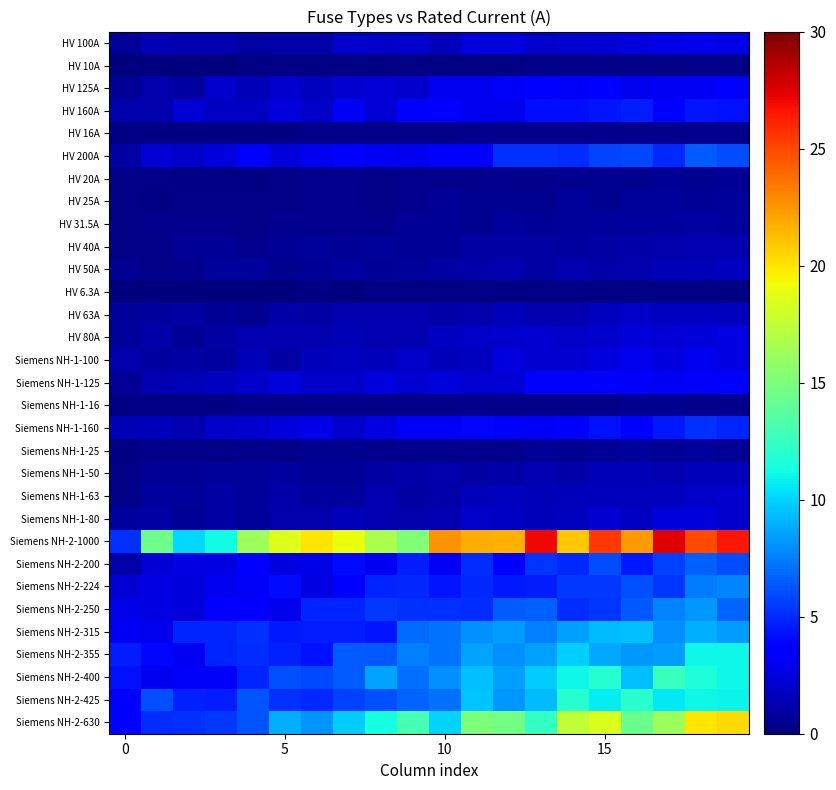

Reading left to right, what are all the values shown in this chart?

HV 100A: 0.8	1.4	1.3	1.3	1.0	1.1	1.2	2.0	1.9	2.1	1.6	2.5	2.5	2.1	2.2	2.3	2.5	2.8	2.8	2.8
HV 10A: 0.1	0.1	0.1	0.1	0.1	0.2	0.1	0.2	0.2	0.1	0.2	0.2	0.2	0.3	0.3	0.3	0.2	0.2	0.3	0.3
HV 125A: 0.7	1.3	0.9	2.0	1.4	2.0	1.7	2.1	2.3	2.0	3.0	3.0	3.3	3.4	3.2	3.7	2.9	3.1	3.1	3.6
HV 160A: 1.3	1.3	2.3	1.8	1.8	2.4	2.0	3.1	2.2	3.7	3.6	3.0	2.9	4.2	4.2	4.4	4.7	3.8	4.4	4.2
HV 16A: 0.2	0.2	0.2	0.1	0.2	0.2	0.3	0.3	0.3	0.3	0.3	0.4	0.4	0.4	0.4	0.4	0.4	0.4	0.4	0.4
HV 200A: 1.0	2.3	1.9	2.5	3.4	2.5	3.0	3.8	3.1	3.0	3.6	3.6	5.2	5.2	5.1	5.8	5.9	5.0	6.5	6.1
HV 20A: 0.2	0.3	0.2	0.2	0.2	0.3	0.4	0.4	0.3	0.4	0.4	0.4	0.4	0.4	0.6	0.5	0.5	0.6	0.6	0.7
HV 25A: 0.3	0.2	0.3	0.3	0.3	0.3	0.4	0.4	0.3	0.4	0.6	0.5	0.5	0.6	0.7	0.6	0.7	0.8	0.7	0.8
HV 31.5A: 0.2	0.4	0.4	0.4	0.3	0.6	0.4	0.4	0.4	0.6	0.7	0.5	0.7	0.7	0.8	0.7	0.9	0.8	1.0	0.8
HV 40A: 0.3	0.3	0.6	0.6	0.4	0.6	0.7	0.7	0.7	0.7	0.7	1.0	1.0	1.0	0.9	1.0	1.1	1.3	1.3	1.3
HV 50A: 0.5	0.3	0.4	0.8	0.7	0.5	0.6	0.9	0.7	0.8	1.0	1.1	1.2	1.0	1.3	1.2	1.3	1.5	1.5	1.7
HV 6.3A: 0.1	0.1	0.0	0.1	0.1	0.1	0.1	0.1	0.1	0.1	0.1	0.1	0.1	0.1	0.1	0.2	0.2	0.1	0.2	0.2
HV 63A: 0.8	0.9	0.9	0.7	0.6	1.2	0.9	1.3	1.4	1.4	1.1	1.3	1.6	1.4	1.4	1.6	1.9	1.9	1.9	1.7
HV 80A: 0.8	1.2	0.6	1.0	1.3	1.3	1.4	1.5	1.3	1.4	1.8	1.9	2.0	2.2	2.0	2.0	2.3	2.3	2.5	2.6
Siemens NH-1-100: 1.3	0.9	1.0	0.9	1.4	1.0	1.5	1.7	1.6	2.0	1.6	1.7	2.5	2.2	2.1	2.6	2.9	2.5	3.0	2.6
Siemens NH-1-125: 0.6	1.3	1.4	1.7	1.9	2.4	2.0	1.9	2.6	2.1	2.4	2.2	2.2	3.4	3.4	3.4	3.2	3.1	3.2	3.5
Siemens NH-1-16: 0.2	0.2	0.2	0.2	0.3	0.3	0.3	0.3	0.3	0.3	0.3	0.4	0.3	0.3	0.3	0.3	0.5	0.5	0.5	0.4
Siemens NH-1-160: 1.4	1.6	1.3	1.9	2.0	2.5	2.7	2.0	2.7	3.2	3.2	3.9	3.8	3.3	3.3	4.3	3.6	4.6	5.3	4.9
Siemens NH-1-25: 0.2	0.3	0.3	0.3	0.4	0.3	0.5	0.5	0.4	0.4	0.4	0.4	0.5	0.6	0.5	0.6	0.7	0.6	0.8	0.7
Siemens NH-1-50: 0.3	0.6	0.6	0.8	0.8	0.9	0.7	0.7	1.0	1.1	1.2	1.0	1.1	1.3	1.2	1.5	1.5	1.4	1.6	1.6
Siemens NH-1-63: 0.3	0.9	0.7	1.0	0.7	1.1	0.9	0.8	1.4	1.0	1.2	1.6	1.7	1.5	1.6	1.6	1.6	1.7	1.9	2.0
Siemens NH-1-80: 0.9	1.0	0.6	1.0	0.8	1.2	1.2	1.6	1.3	1.2	1.3	1.9	1.9	1.6	1.7	2.2	1.8	2.5	2.5	2.1
Siemens NH-2-1000: 5.3	14.5	10.1	11.2	16.2	18.6	20.0	19.0	16.7	15.2	22.5	21.7	21.6	27.0	21.0	25.5	22.3	27.5	24.9	26.6
Siemens NH-2-200: 1.1	2.3	2.7	2.6	3.5	2.7	2.7	4.0	3.1	4.6	3.1	5.1	3.6	5.4	4.9	6.0	4.6	5.7	6.6	6.0
Siemens NH-2-224: 2.3	2.7	2.4	3.0	3.2	4.1	2.6	3.3	4.9	5.0	4.4	5.0	4.5	4.6	5.4	5.4	6.1	5.4	7.4	7.7
Siemens NH-2-250: 2.7	2.6	2.4	3.8	3.8	2.9	4.8	4.9	5.5	5.2	5.3	5.1	6.5	6.7	5.1	5.3	6.4	7.6	8.3	6.7
Siemens NH-2-315: 3.1	2.8	4.9	4.8	5.2	4.5	4.7	4.6	4.4	7.0	7.2	8.1	8.4	7.5	8.5	9.3	9.4	8.0	9.0	8.4
Siemens NH-2-355: 4.6	3.9	3.1	4.9	5.1	4.7	4.3	6.5	6.4	7.6	7.2	8.6	8.1	8.5	9.9	8.8	8.3	8.4	11.1	11.0
Siemens NH-2-400: 4.3	3.0	3.2	3.2	4.8	6.1	5.9	6.5	8.6	7.0	8.1	9.5	8.5	9.8	11.1	11.8	9.4	12.7	11.5	11.1
Siemens NH-2-425: 3.7	6.1	4.7	4.6	6.2	5.2	5.0	5.7	6.2	6.7	7.1	9.5	8.2	9.3	11.9	10.8	12.0	10.6	11.1	11.0
Siemens NH-2-630: 3.8	5.1	5.2	5.4	6.3	8.9	8.2	9.8	11.3	13.0	10.0	15.0	14.8	12.4	17.5	18.5	14.3	16.2	19.9	20.3